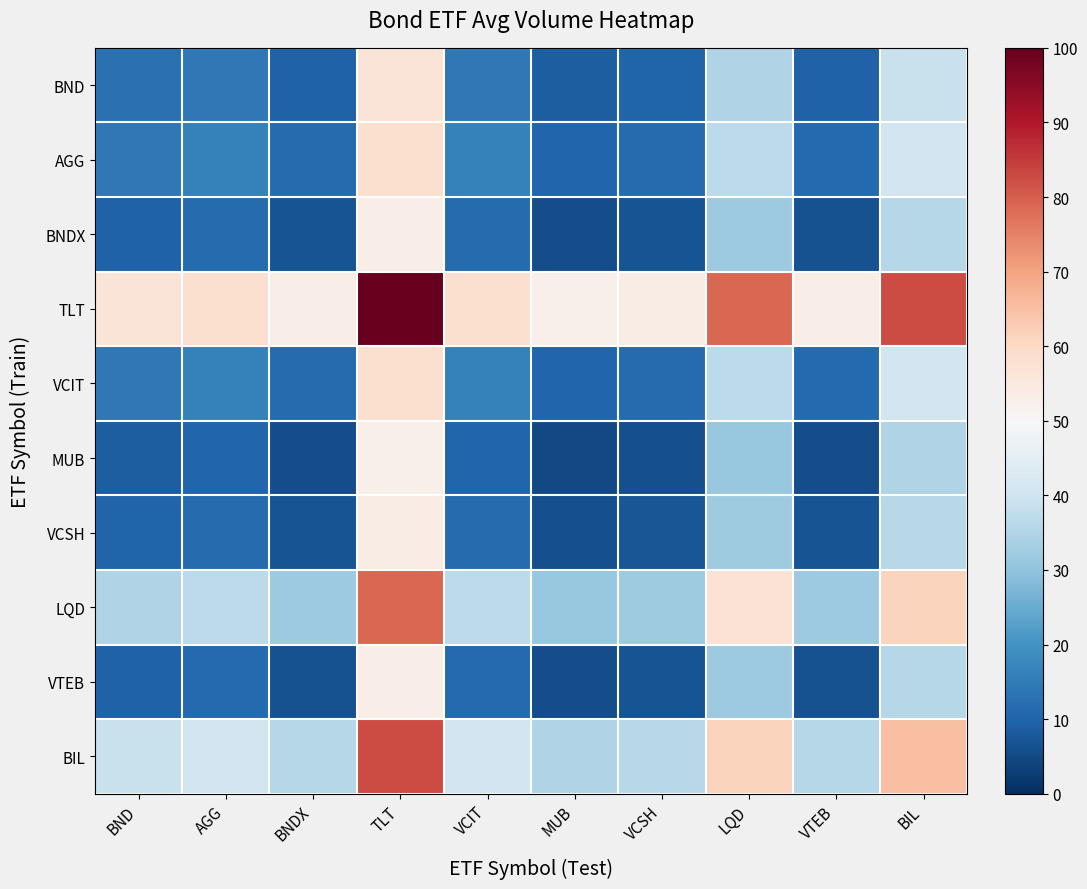

Between BIL and VCSH, which is larger?

BIL